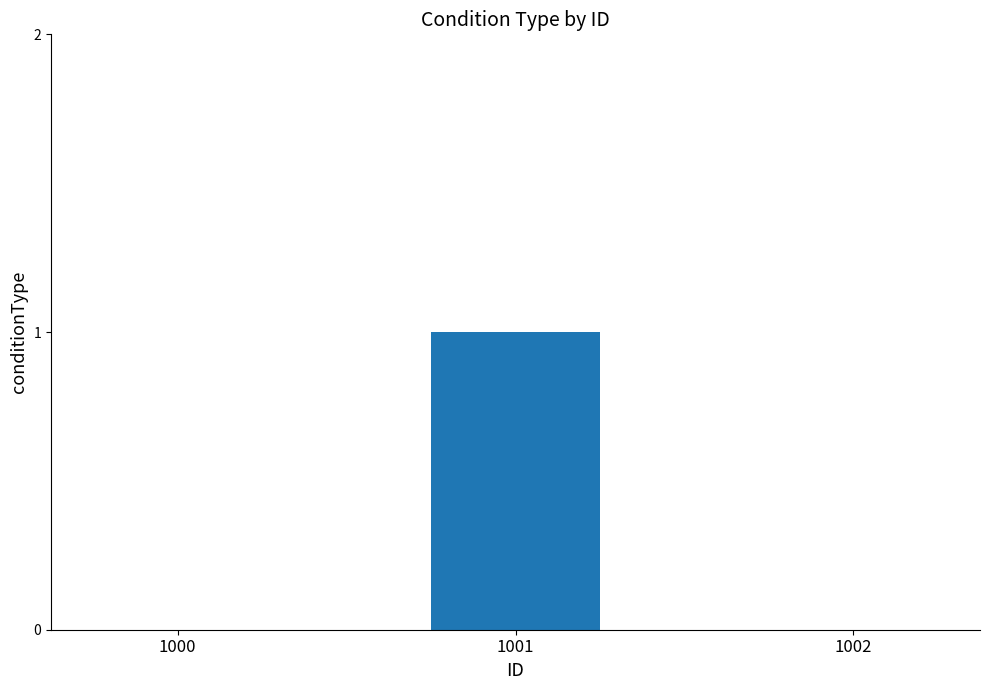

Reading right to left, extract all data points from this chart.

0	1	0